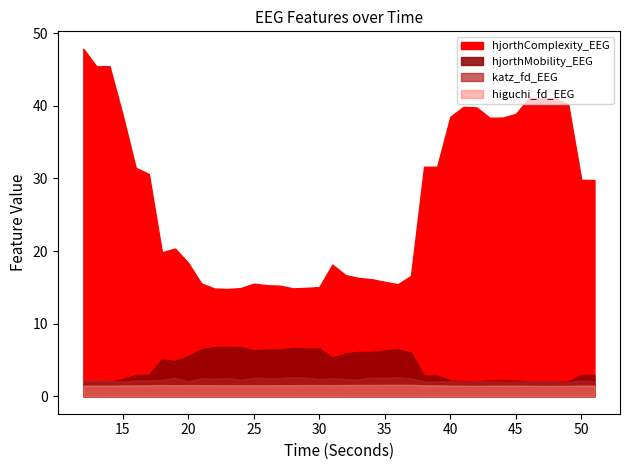

How many lines are shown in the chart?

4